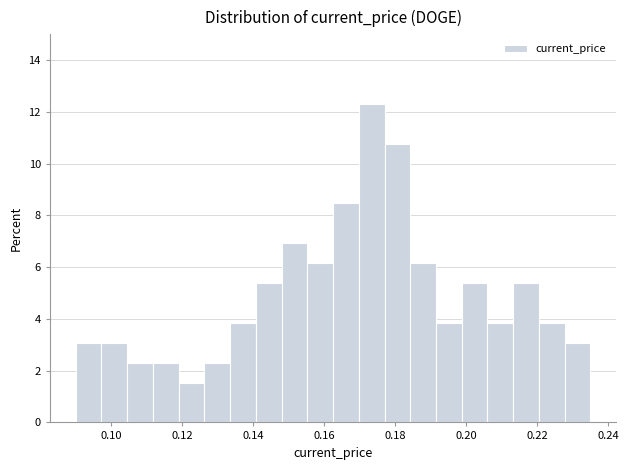

Read against the x-axis, roughly where is the centre of the tallest bar?

0.174